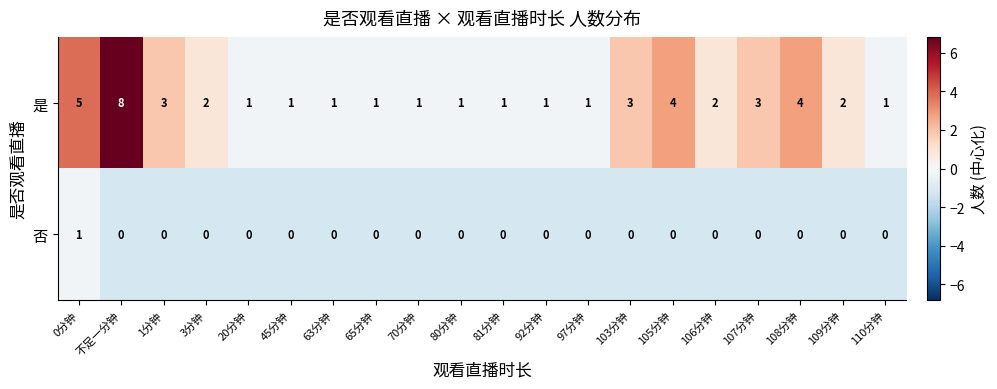

Which series changed the most between 不足一分钟 and 105分钟?

是